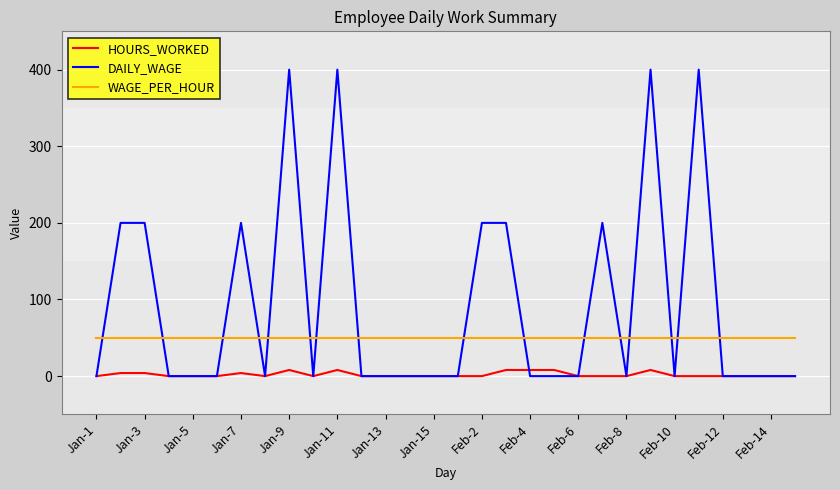

What is the greatest value displayed?

400